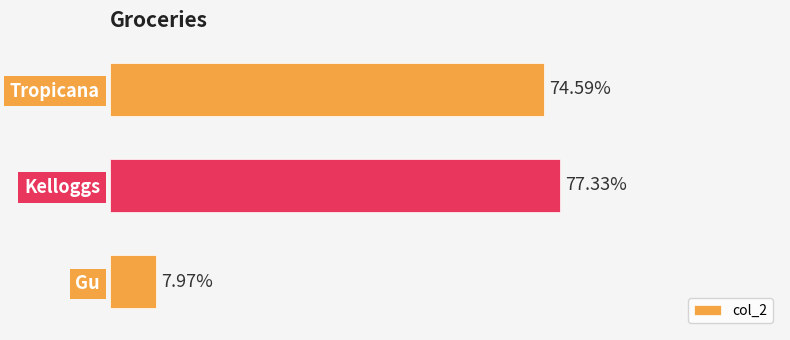

Does the chart contain stacked bars?

No